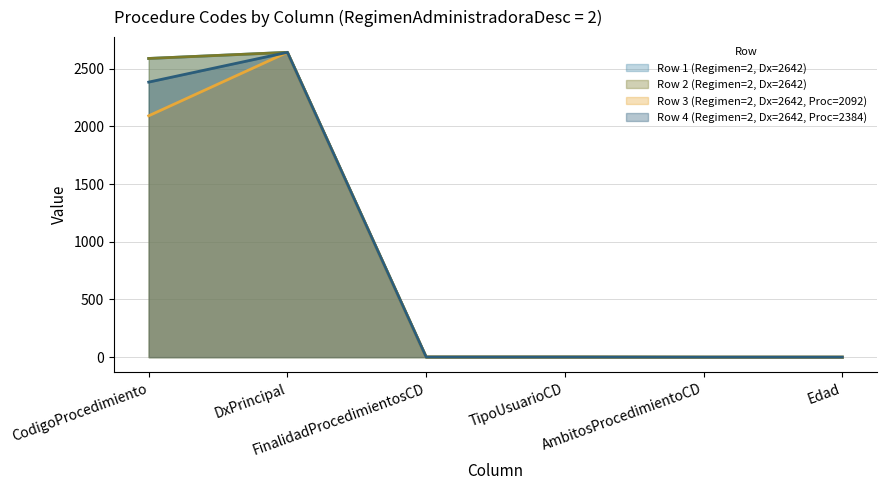

List the labels in order of Row 2 (Regimen=2, Dx=2642) value, smallest first.

AmbitosProcedimientoCD, Edad, FinalidadProcedimientosCD, TipoUsuarioCD, CodigoProcedimiento, DxPrincipal